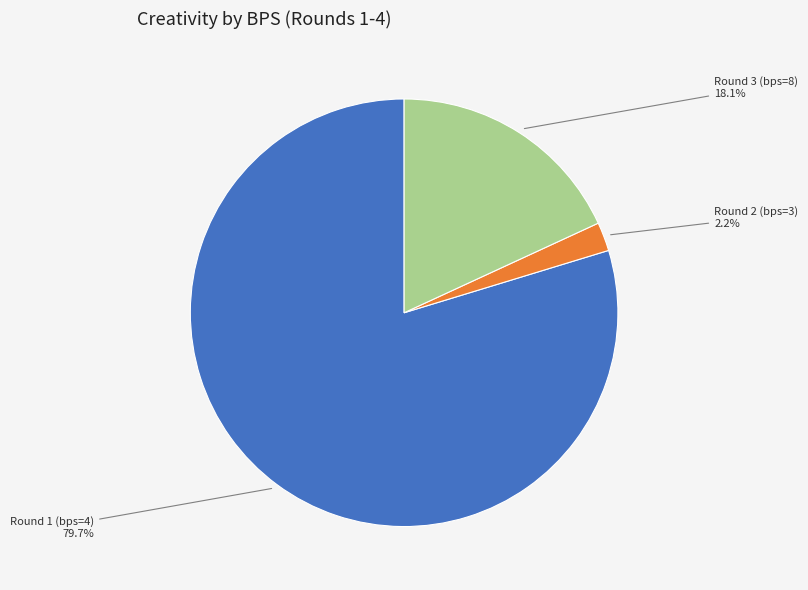

Does any single category account for the majority?

Yes